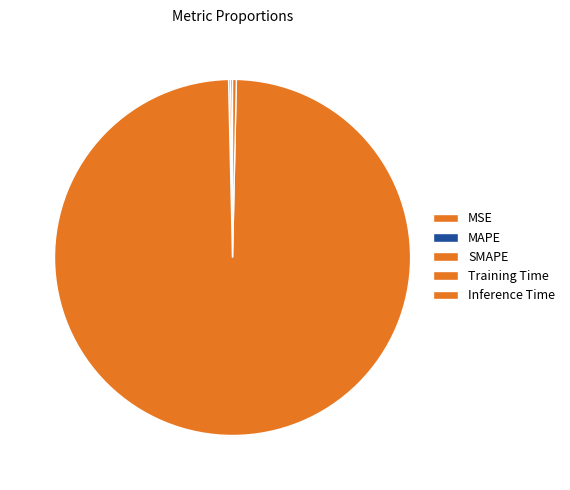

To the nearest percent, what is the difference between the Training Time and MAPE slice percentages?

99%